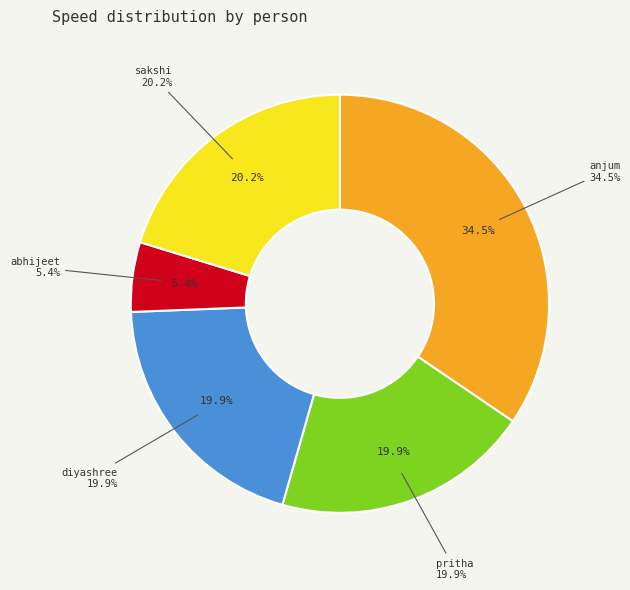

Which category has the smallest portion of the pie?

abhijeet